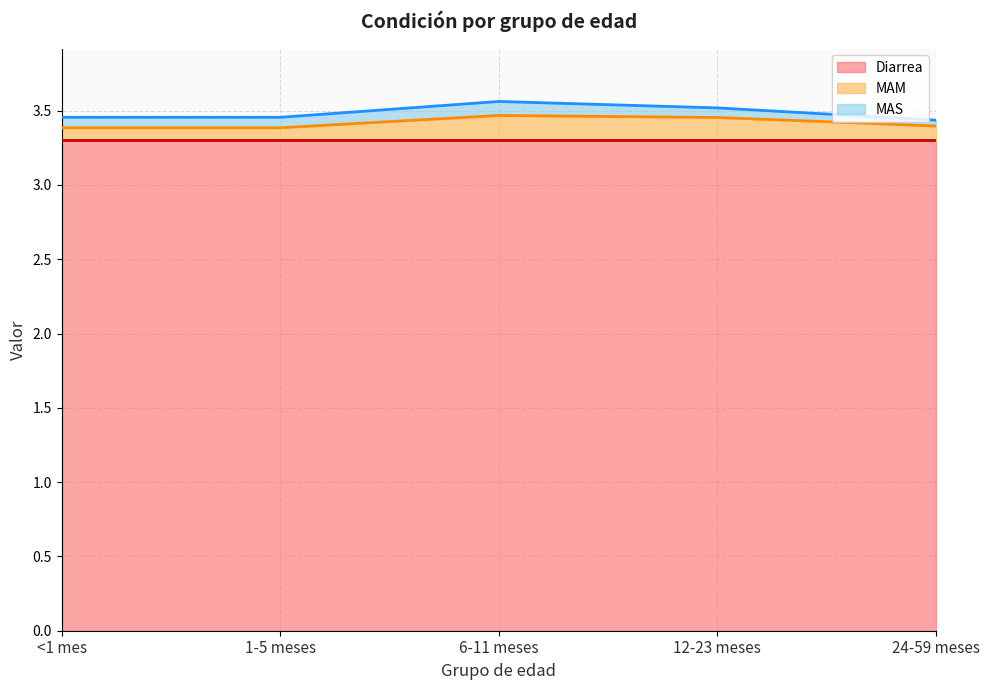

True or false: MAM and Diarrea cross at least once.

False